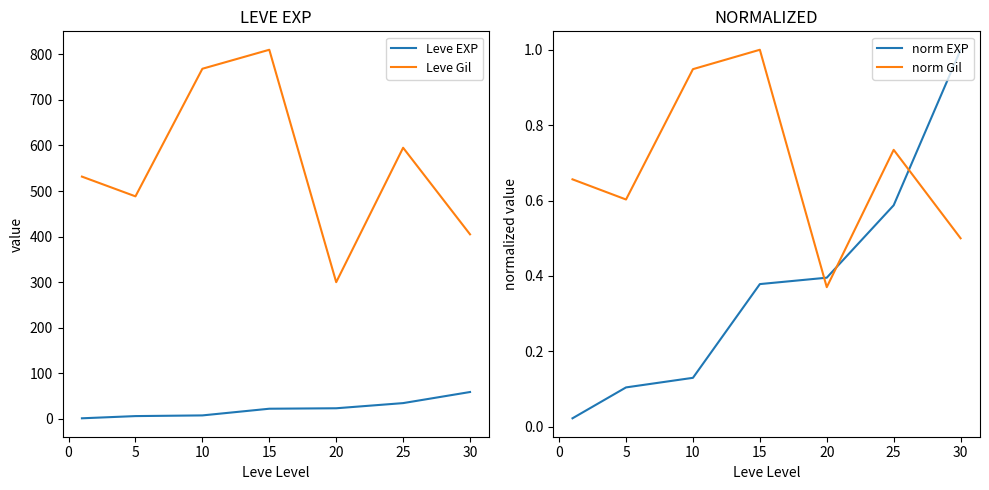

Reading left to right, what are all the values shown in this chart?

Leve EXP: 1.3	6.2	7.7	22.3	23.3	34.7	59.0
Leve Gil: 531.7	488.3	768.3	810.0	300.0	595.0	405.0
norm EXP: 0.0	0.1	0.1	0.4	0.4	0.6	1.0
norm Gil: 0.7	0.6	0.9	1.0	0.4	0.7	0.5